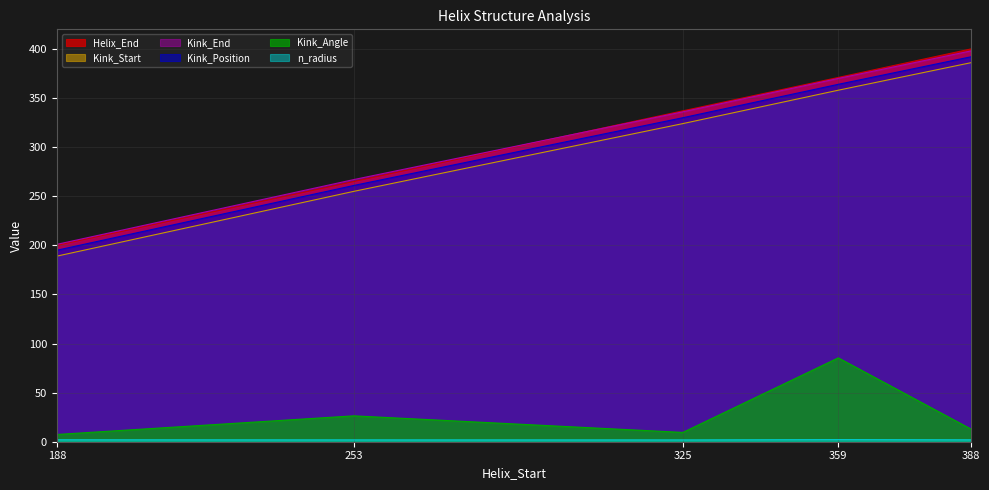

Between 325 and 359, which is larger?

359